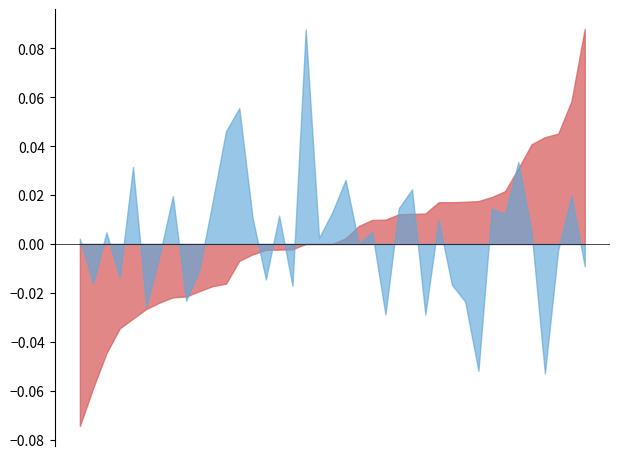

Does the chart have visible grid lines?

No